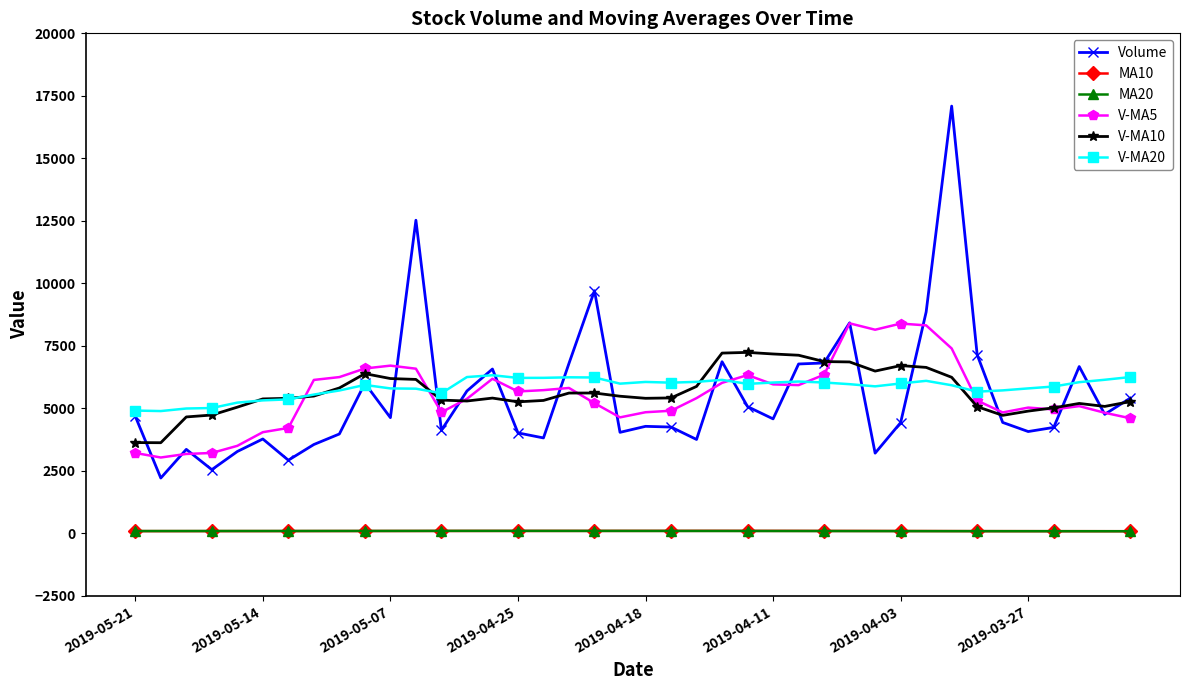

True or false: V-MA10 and MA10 intersect in this chart.

False